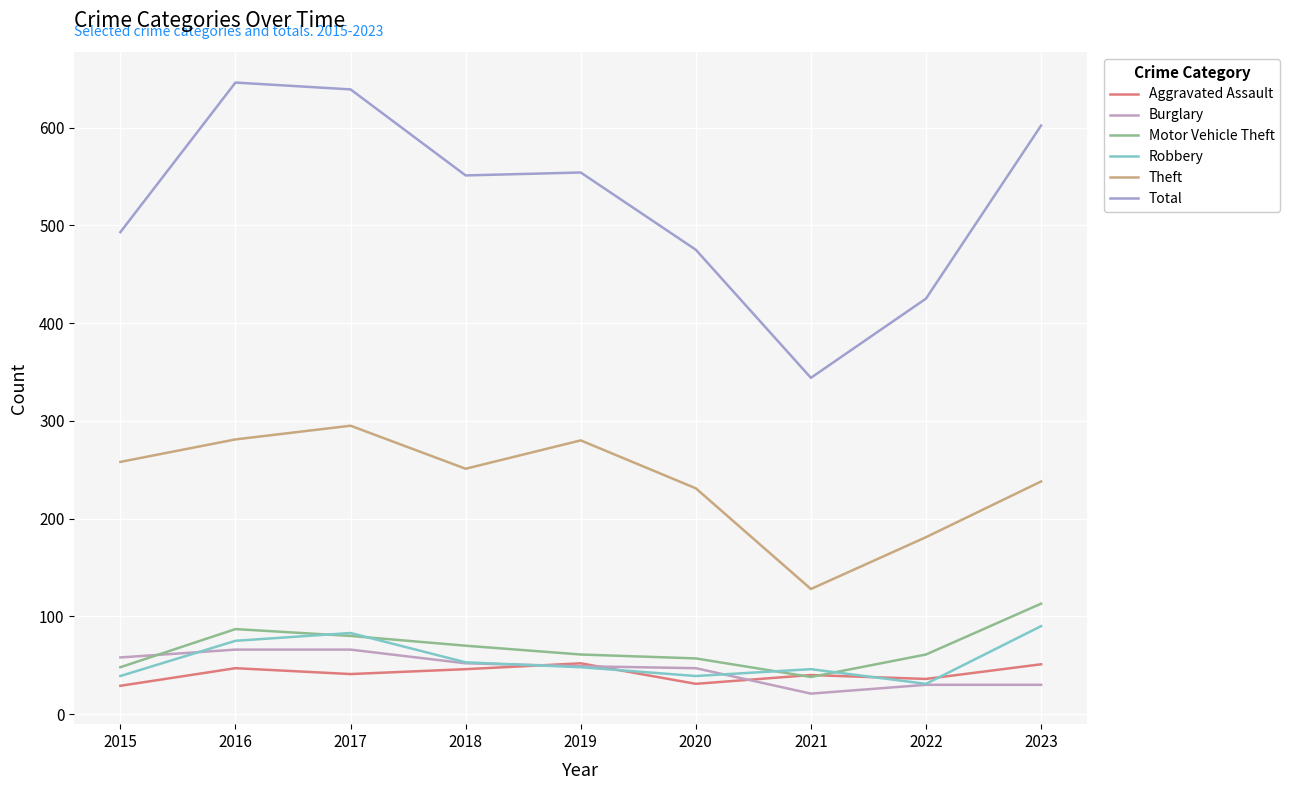

What is the difference between the maximum and minimum values in the Aggravated Assault series?

23